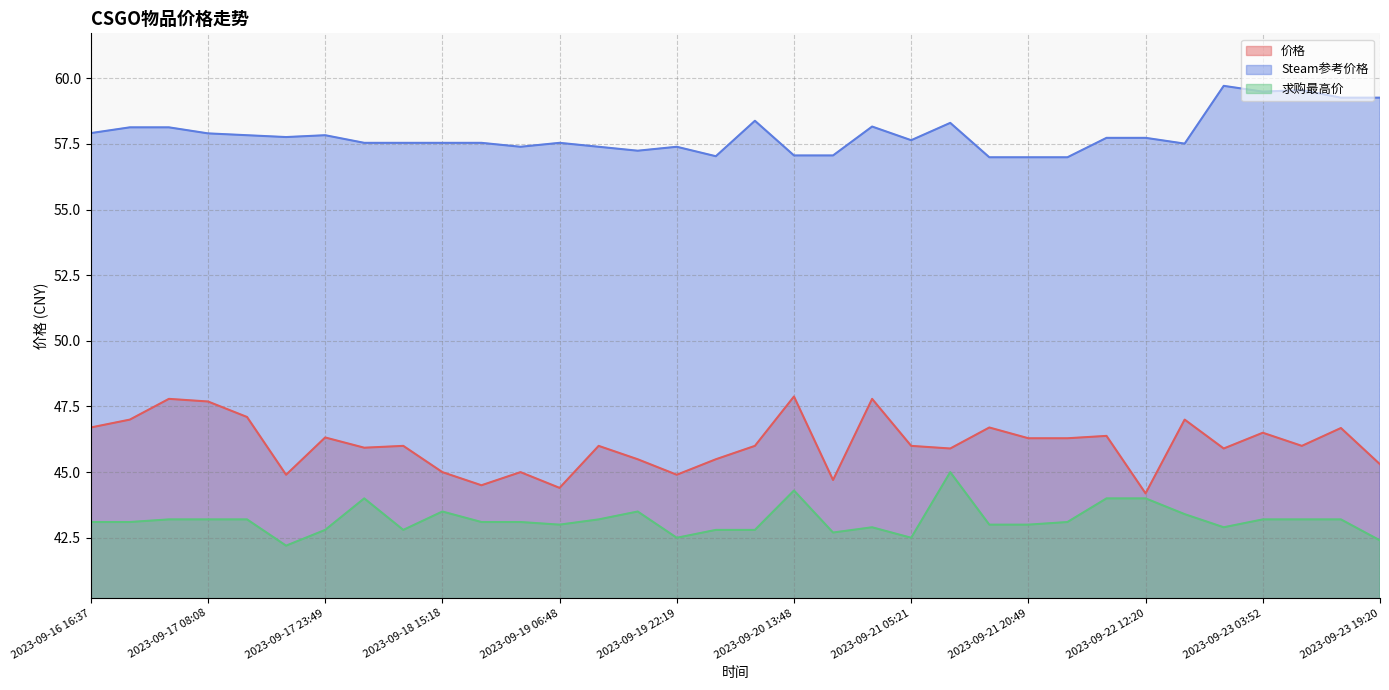

At which label does 求购最高价 reach its peak?

2023-09-21 10:29